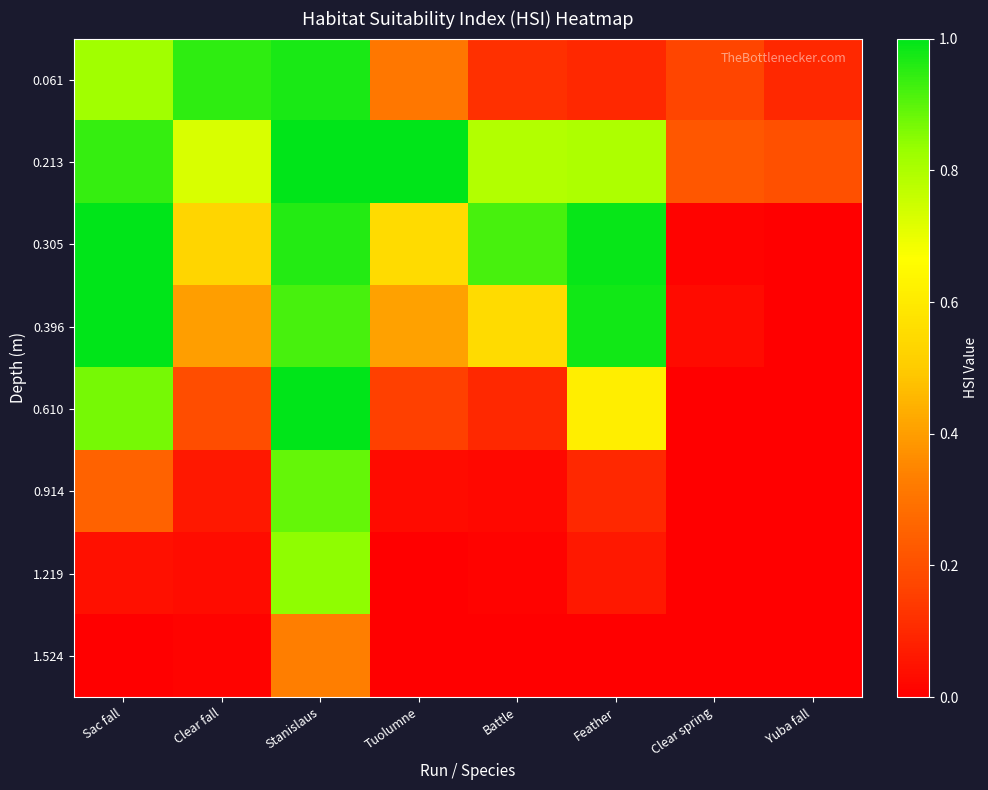

At how many categories does at least one series exceed 0?

8